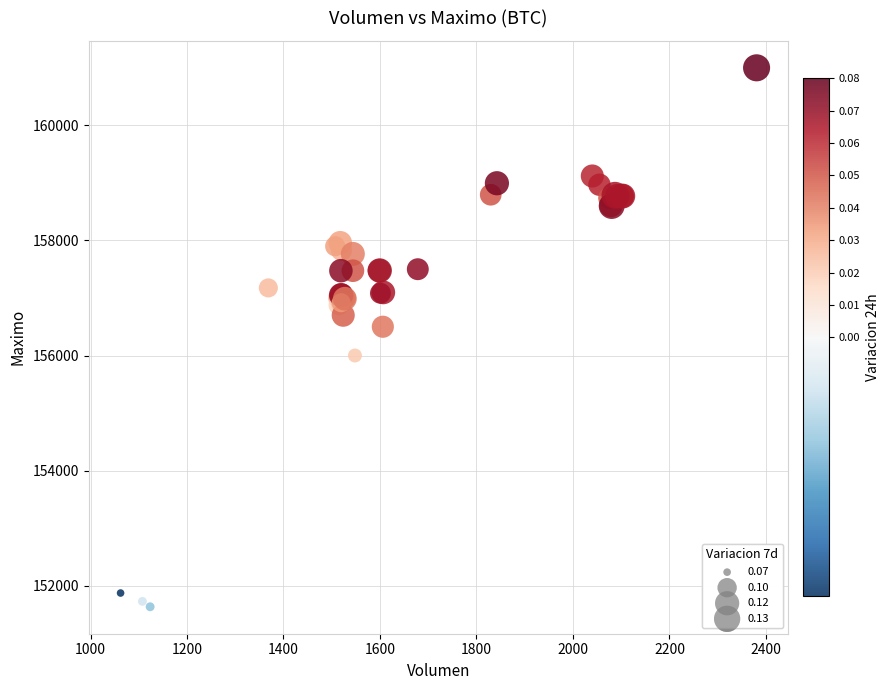

What Y value in the scatter plot is closest to 156316?

156500